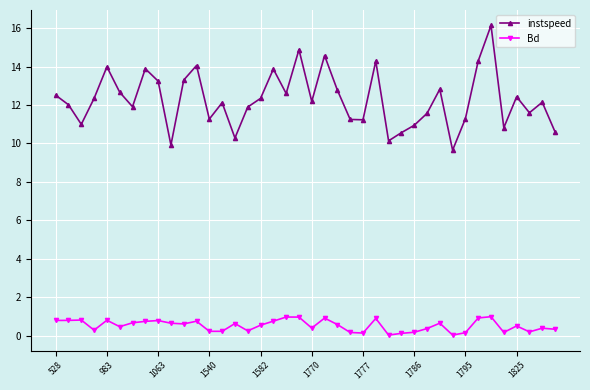

Which series has the widest spread of values?

instspeed